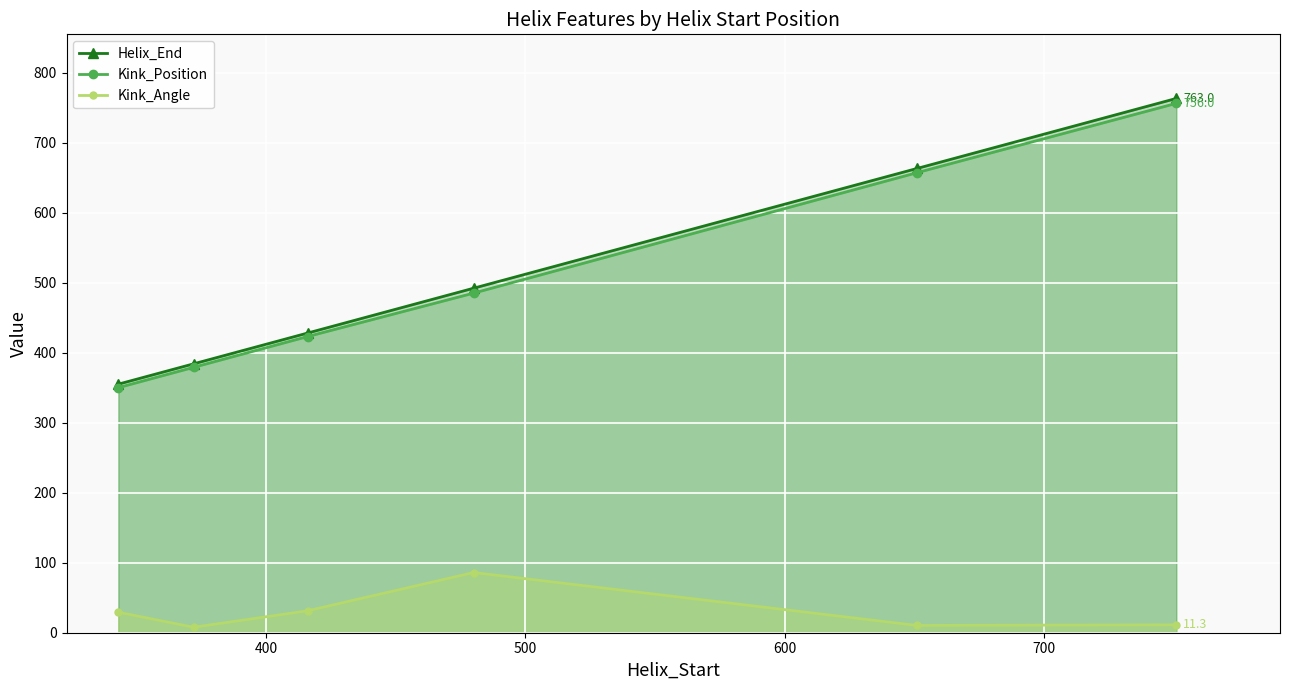

What is the difference between the maximum and second lowest values in the Helix_End series?

379.0